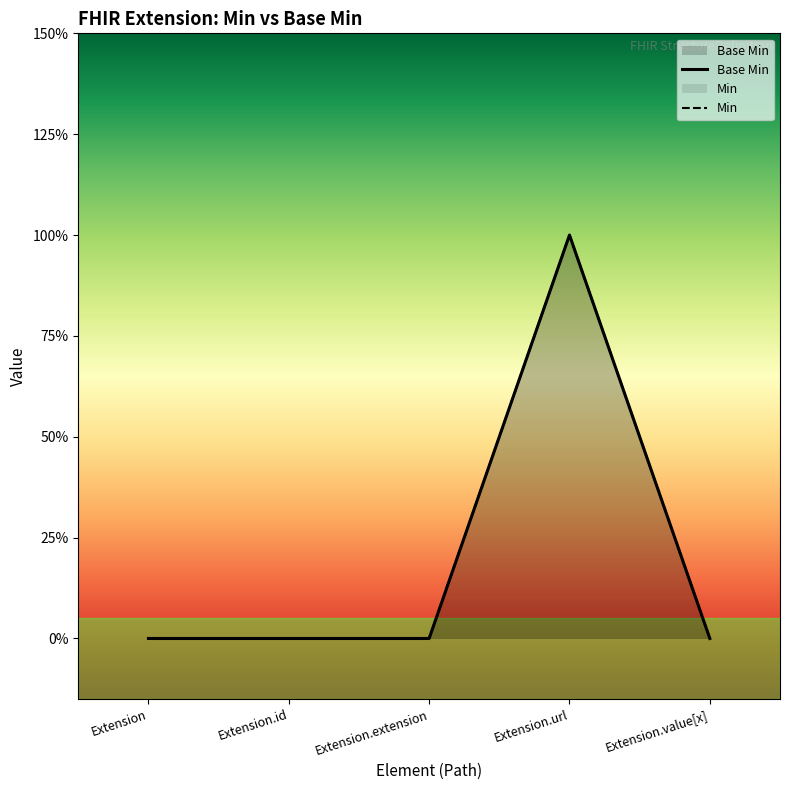

Is it true that the value at Extension is 0?

True